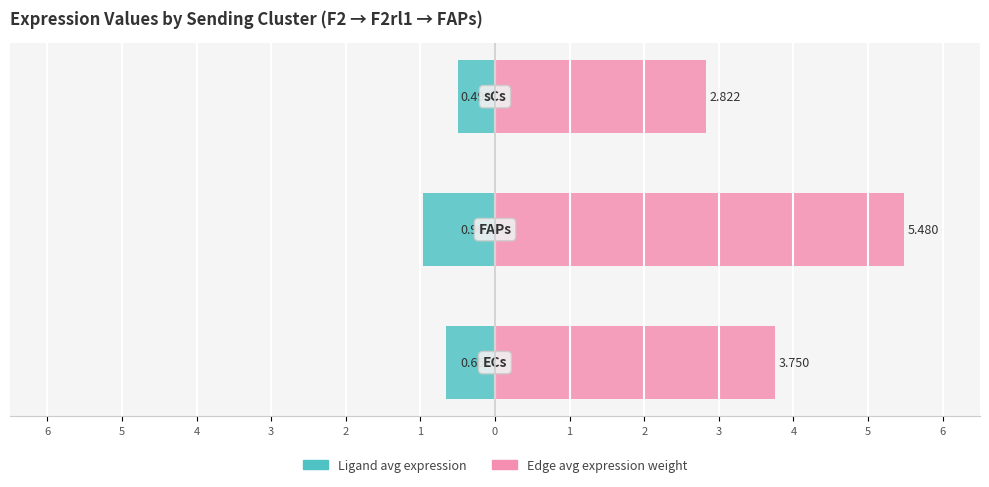

At how many categories does at least one series exceed 2?

3